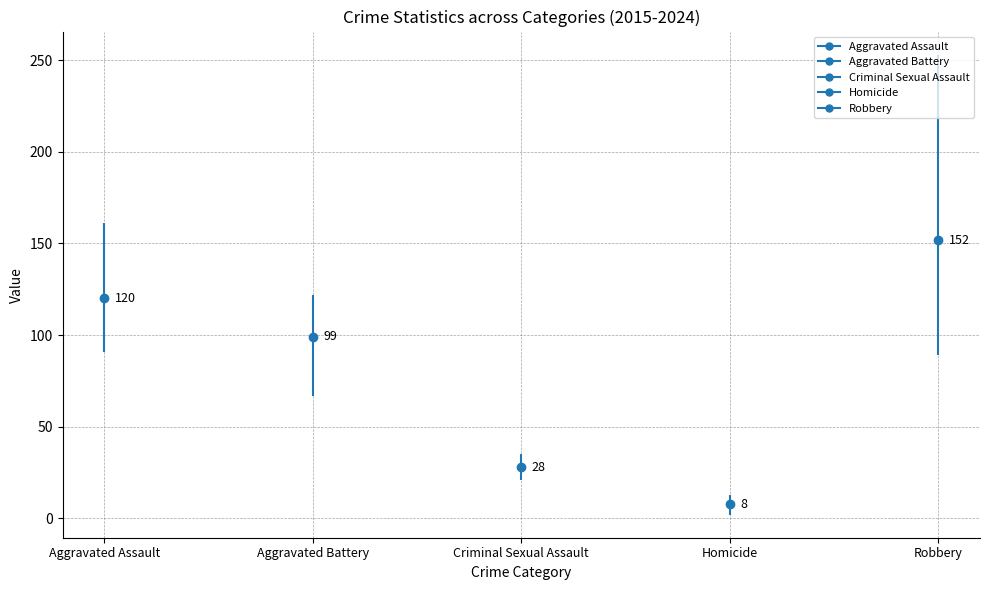

What is the greatest value displayed?

253